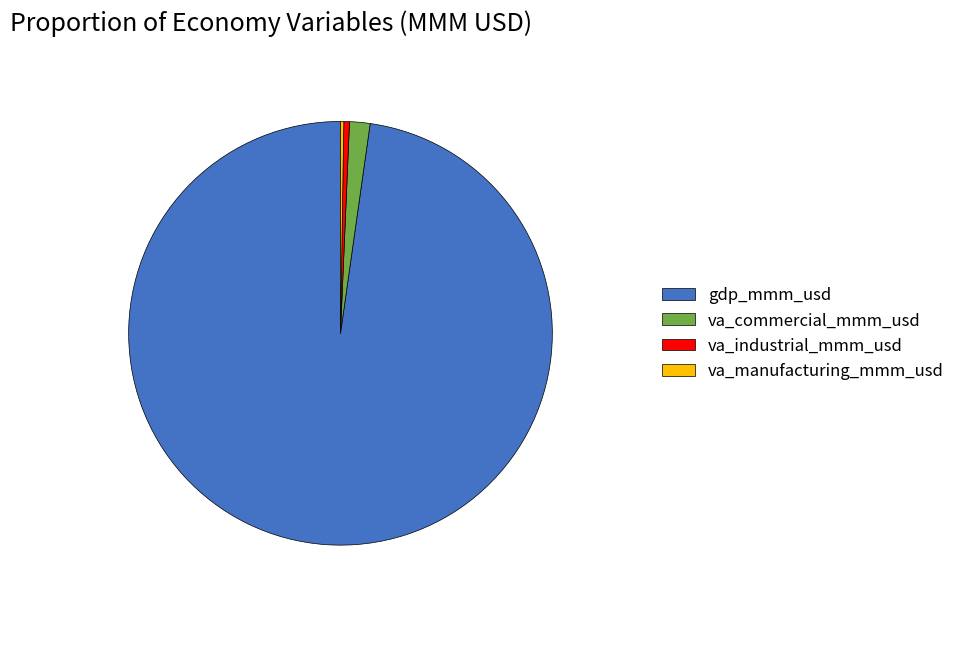

Approximately how many times larger is the value at gdp_mmm_usd compared to va_commercial_mmm_usd?

62.6